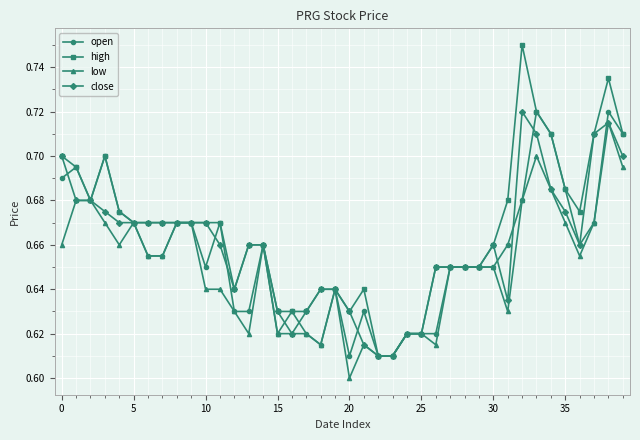

At how many categories does at least one series exceed 0?

40